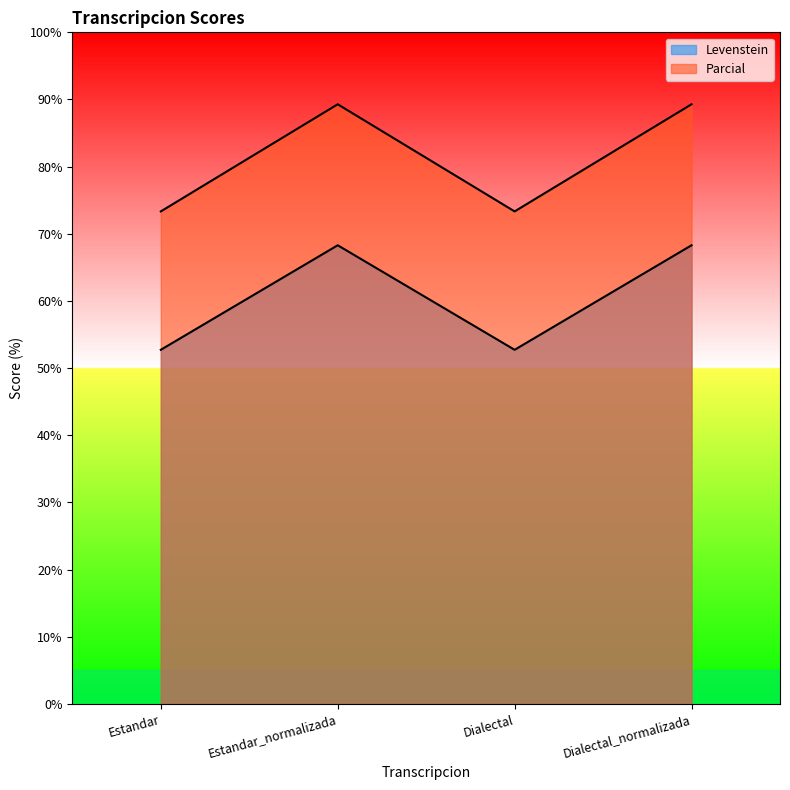

True or false: Parcial and Levenstein cross at least once.

False